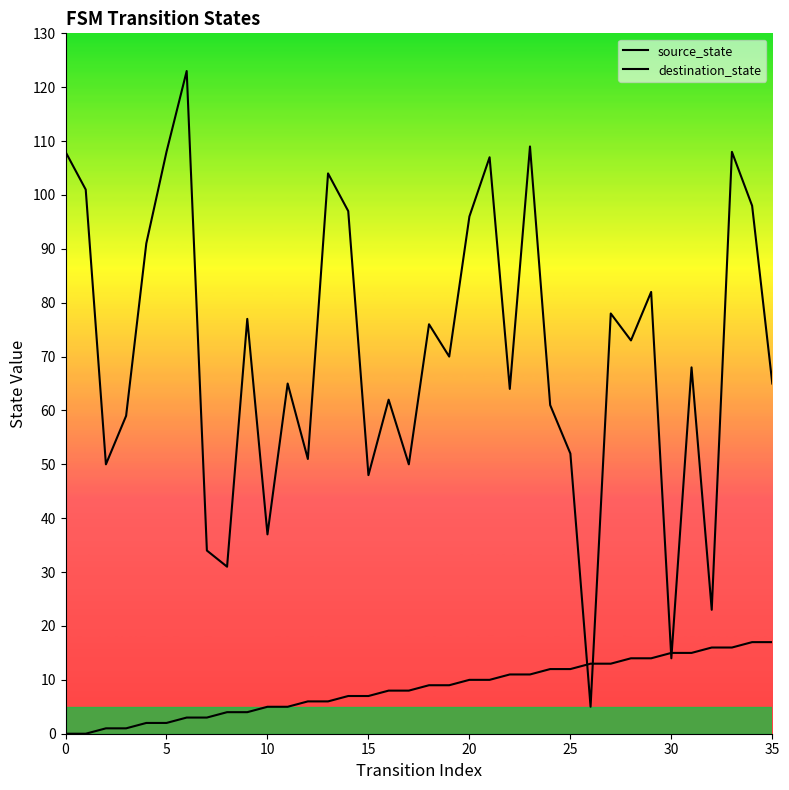

What is the total value across all series at 16?

70